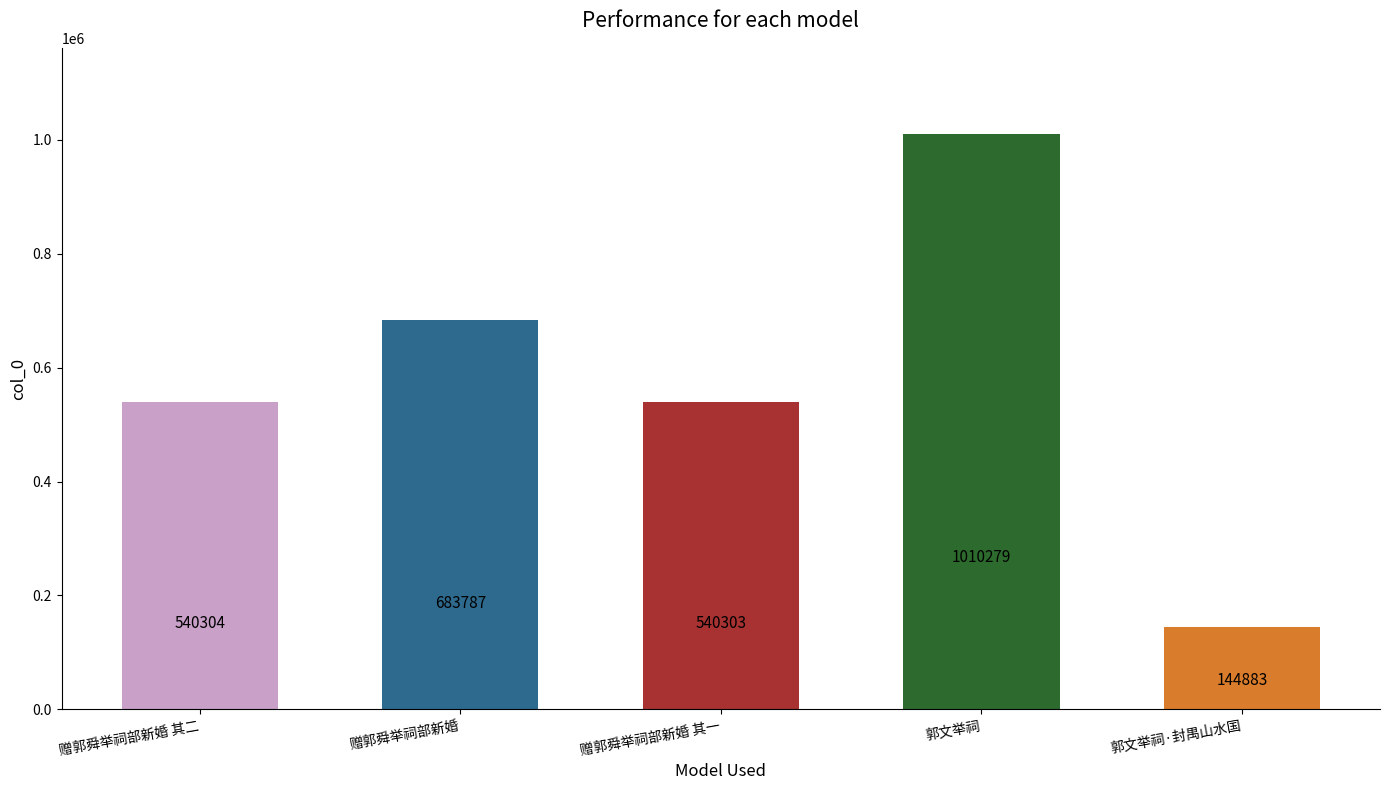

Which category has the lowest value across all series?

郭文举祠·封禺山水国